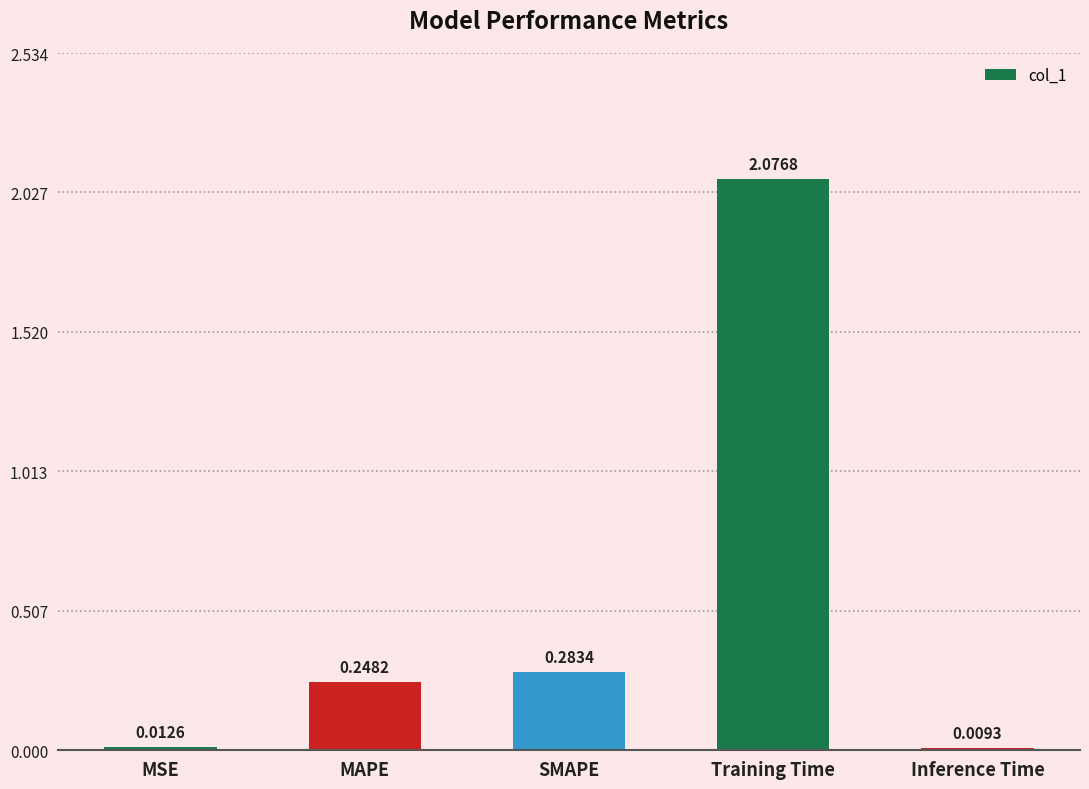

Which label corresponds to the largest value in the chart?

Training Time